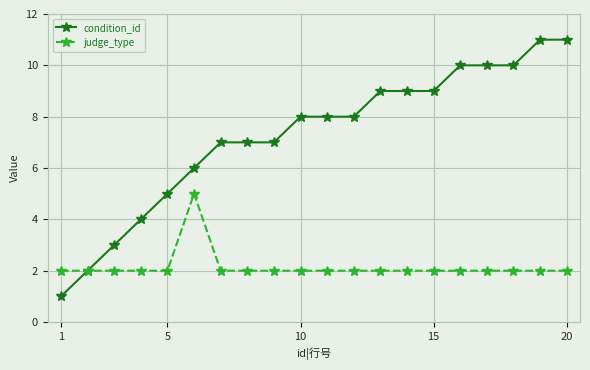

True or false: judge_type has more than 0 interior local peaks.

True